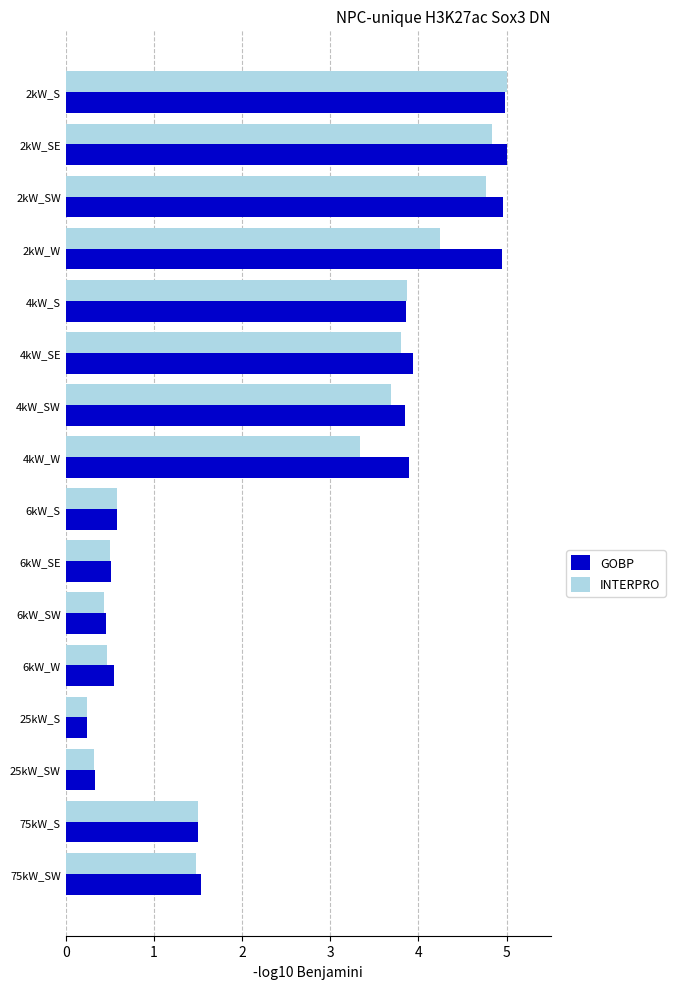

What is the total value across all series at 25kW_S?

0.5